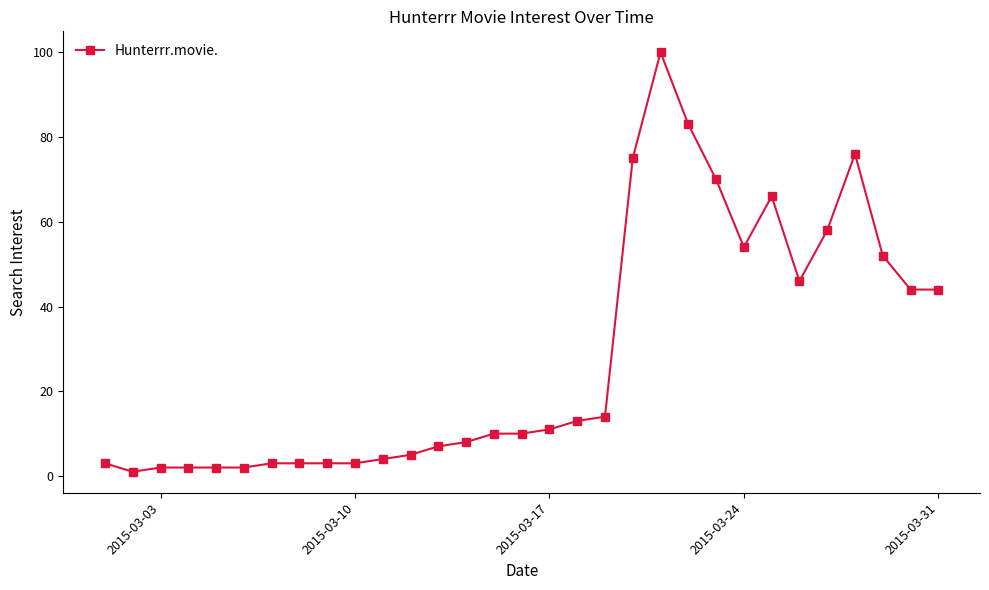

True or false: the data has more than 0 interior local peaks.

True